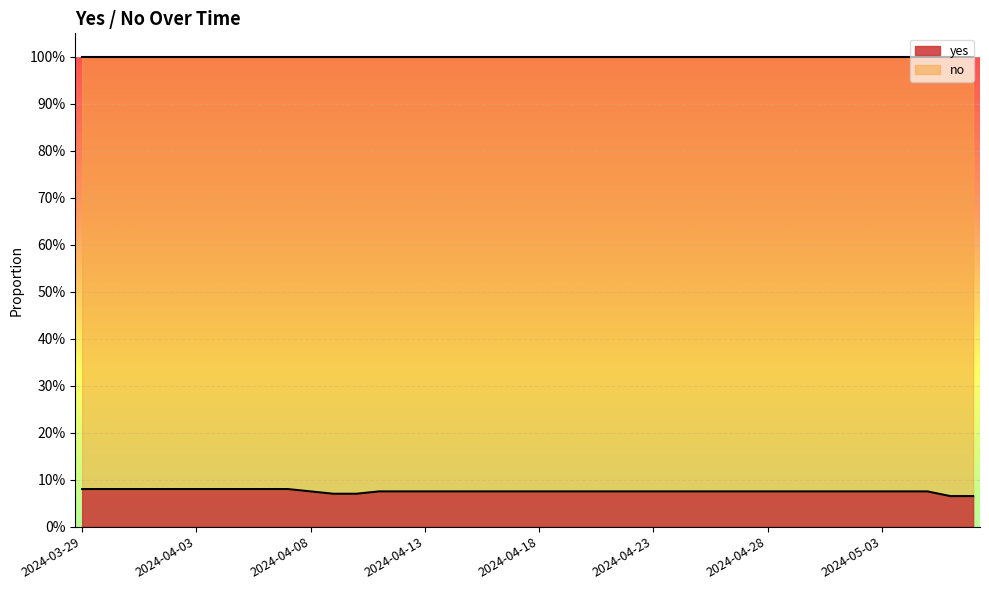

Rank the categories by value from lowest to highest.

2024-05-06, 2024-05-07, 2024-04-09, 2024-04-10, 2024-04-08, 2024-04-11, 2024-04-12, 2024-04-13, 2024-04-14, 2024-04-15, 2024-04-16, 2024-04-17, 2024-04-18, 2024-04-19, 2024-04-20, 2024-04-21, 2024-04-22, 2024-04-23, 2024-04-24, 2024-04-25, 2024-04-26, 2024-04-27, 2024-04-28, 2024-04-29, 2024-04-30, 2024-05-01, 2024-05-02, 2024-05-03, 2024-05-04, 2024-05-05, 2024-03-29, 2024-03-30, 2024-03-31, 2024-04-01, 2024-04-02, 2024-04-03, 2024-04-04, 2024-04-05, 2024-04-06, 2024-04-07